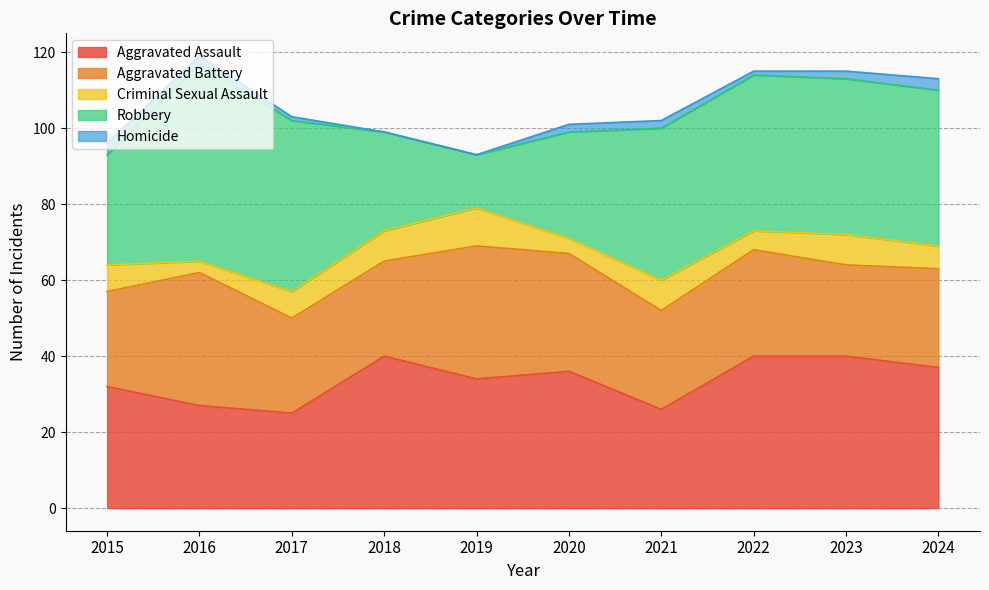

Which label corresponds to the largest value in the chart?

2016